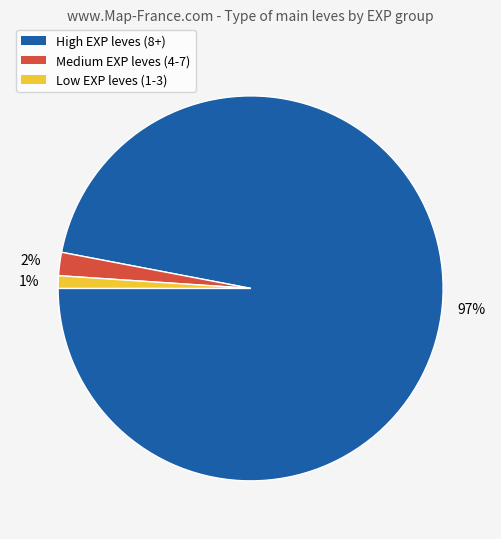

To the nearest percent, what is the difference between the largest and smallest slice percentages?

96%